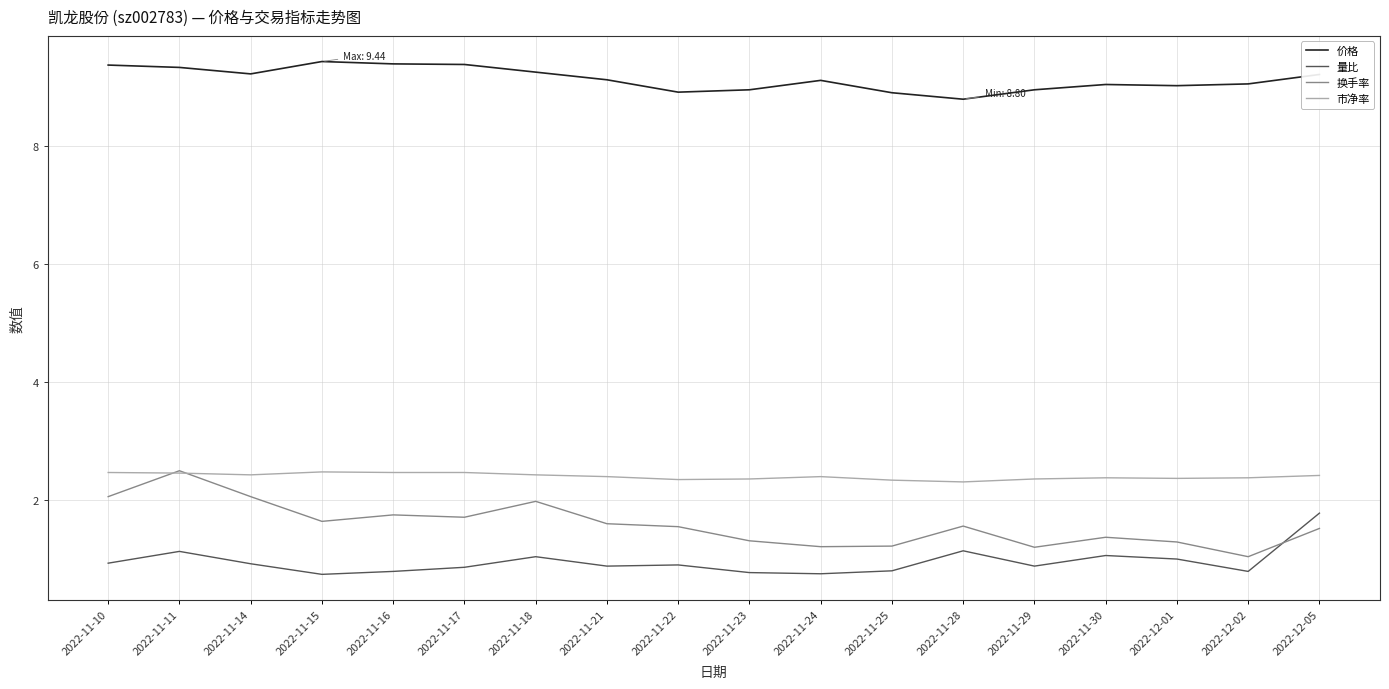

Where does the 价格 series first go above 9?

2022-11-10